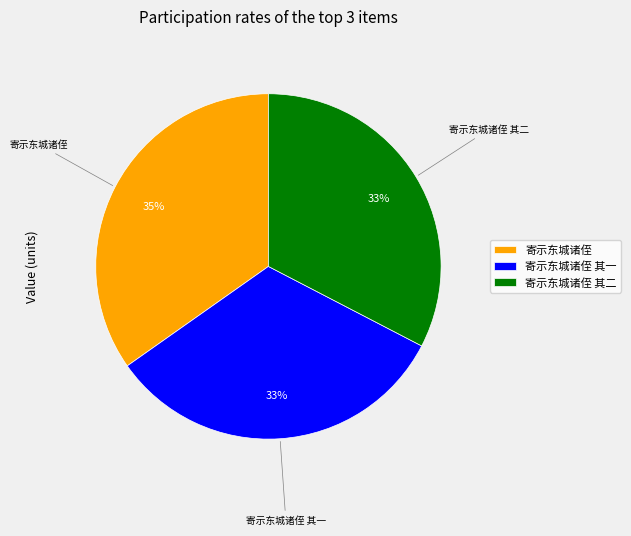

To the nearest percent, what is the average slice percentage?

33%